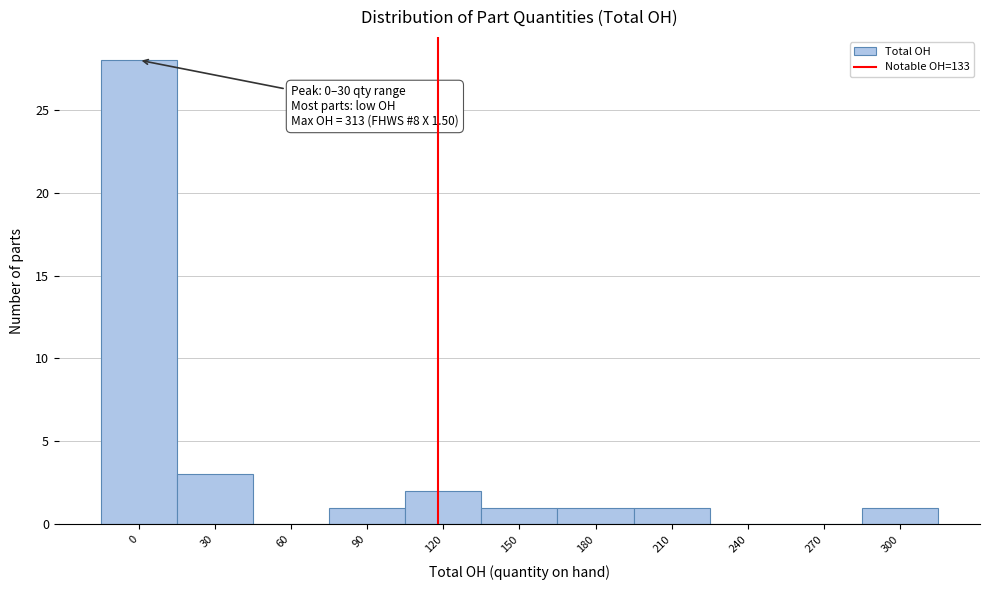

Reading left to right, transcribe all the data shown in this chart.

0=28	30=3	60=0	90=1	120=2	150=1	180=1	210=1	240=0	270=0	300=1